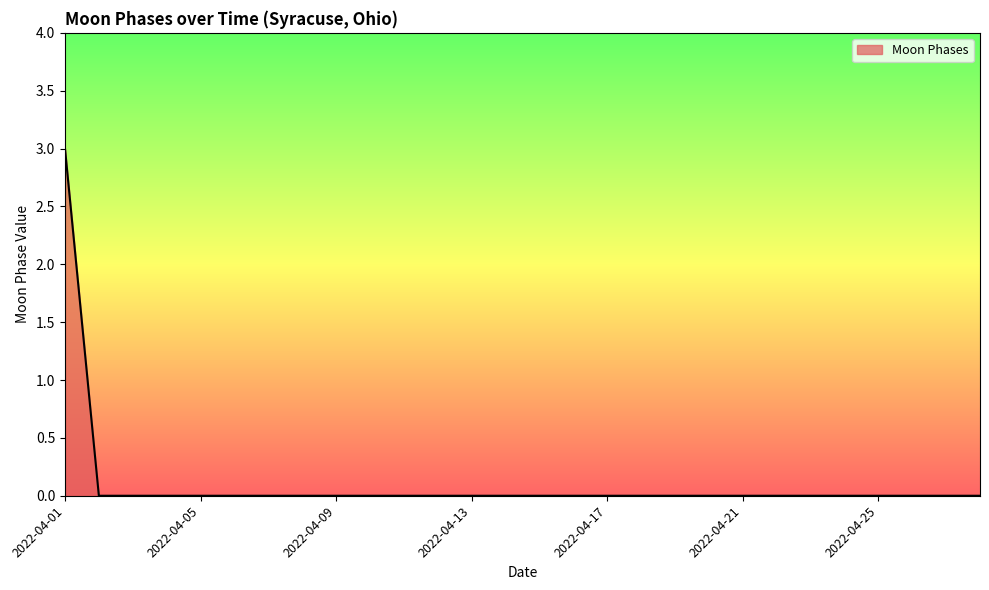

How many lines are shown in the chart?

1